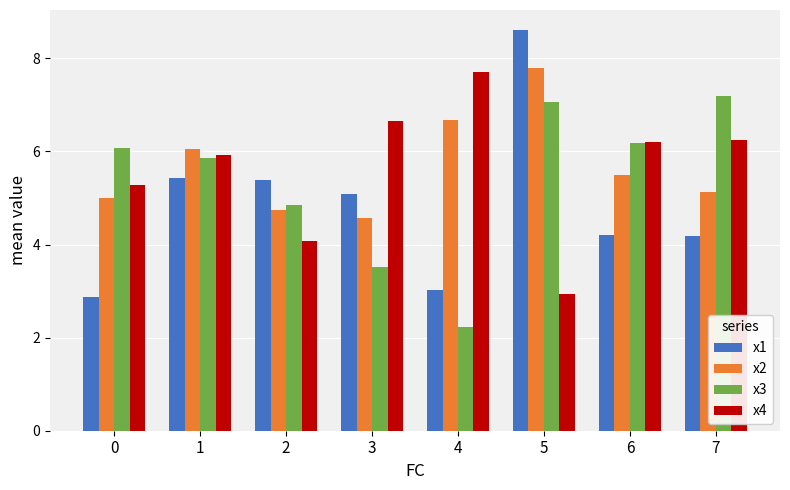

What is the value of the x2 bar at the 6th from the left?

7.8